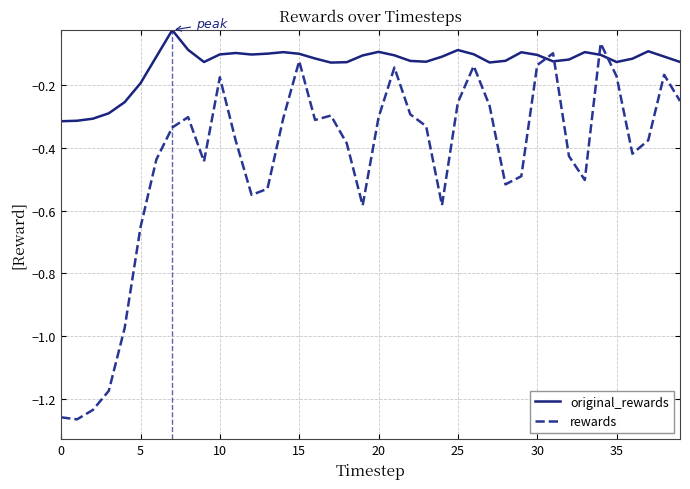

Which series has the widest spread of values?

rewards